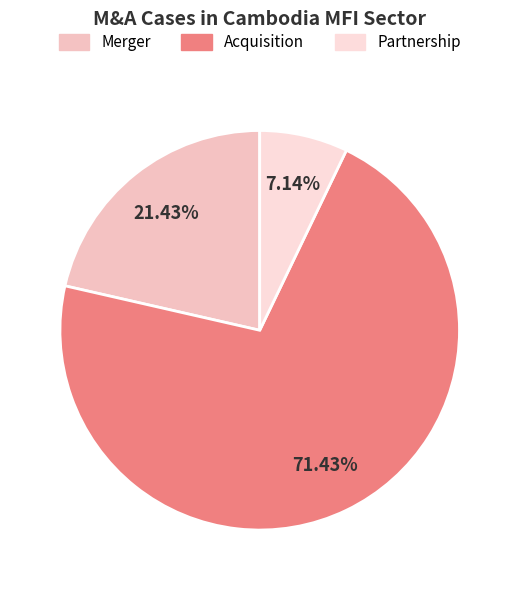

Do Partnership and Merger together represent more than half of the pie?

No